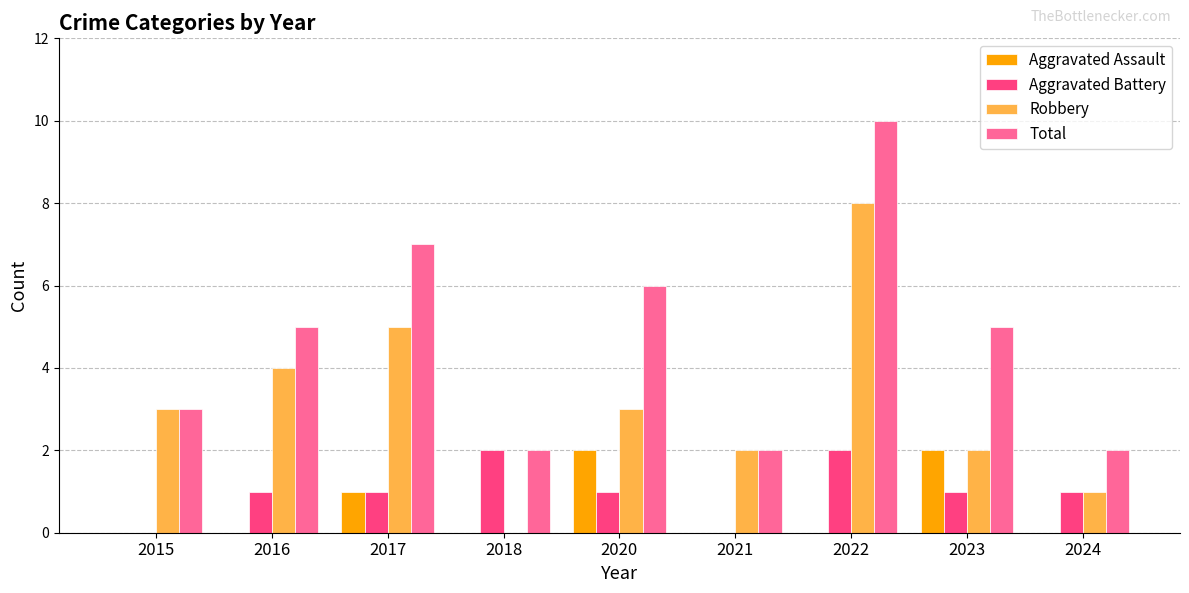

What is the sum of all Total values?

42